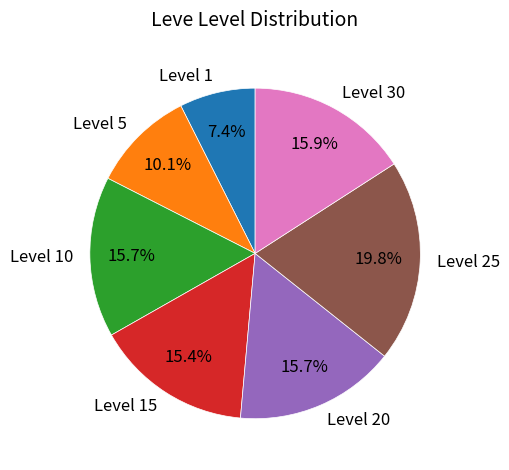

Does Level 25 account for over 50% of the chart?

No